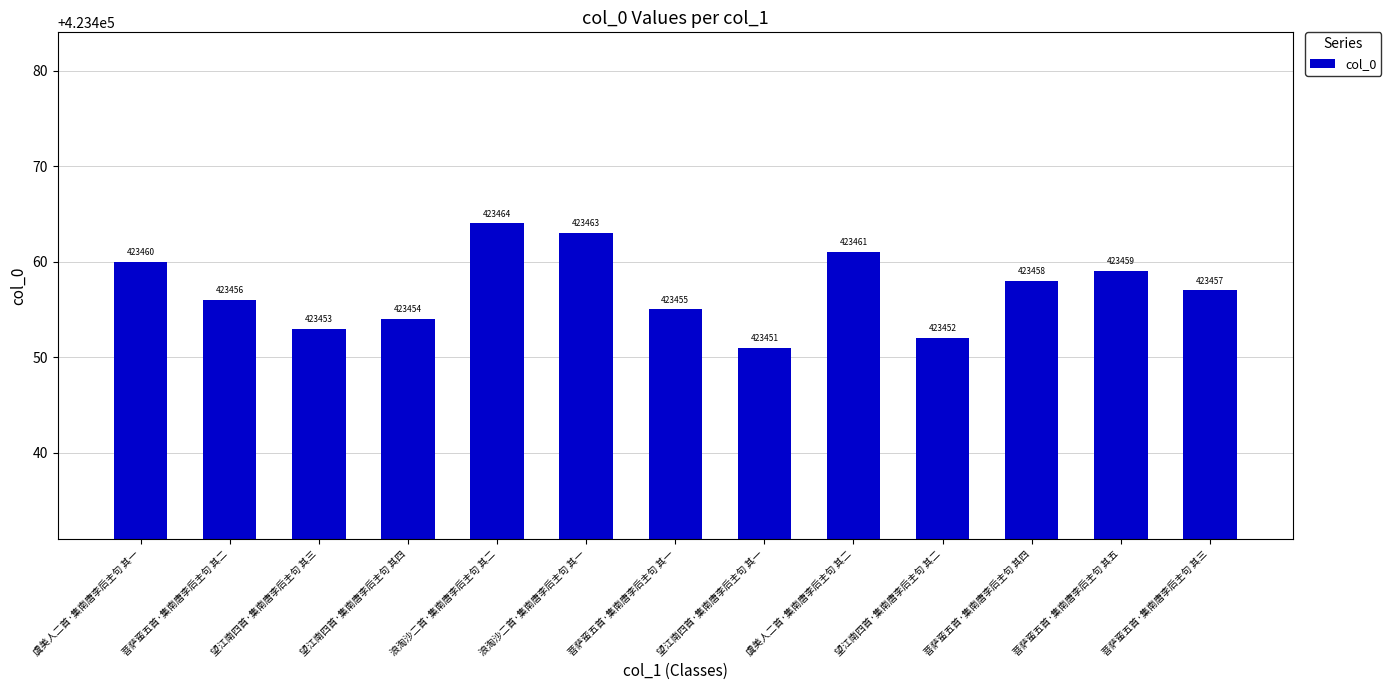

How many bars are there in total?

13